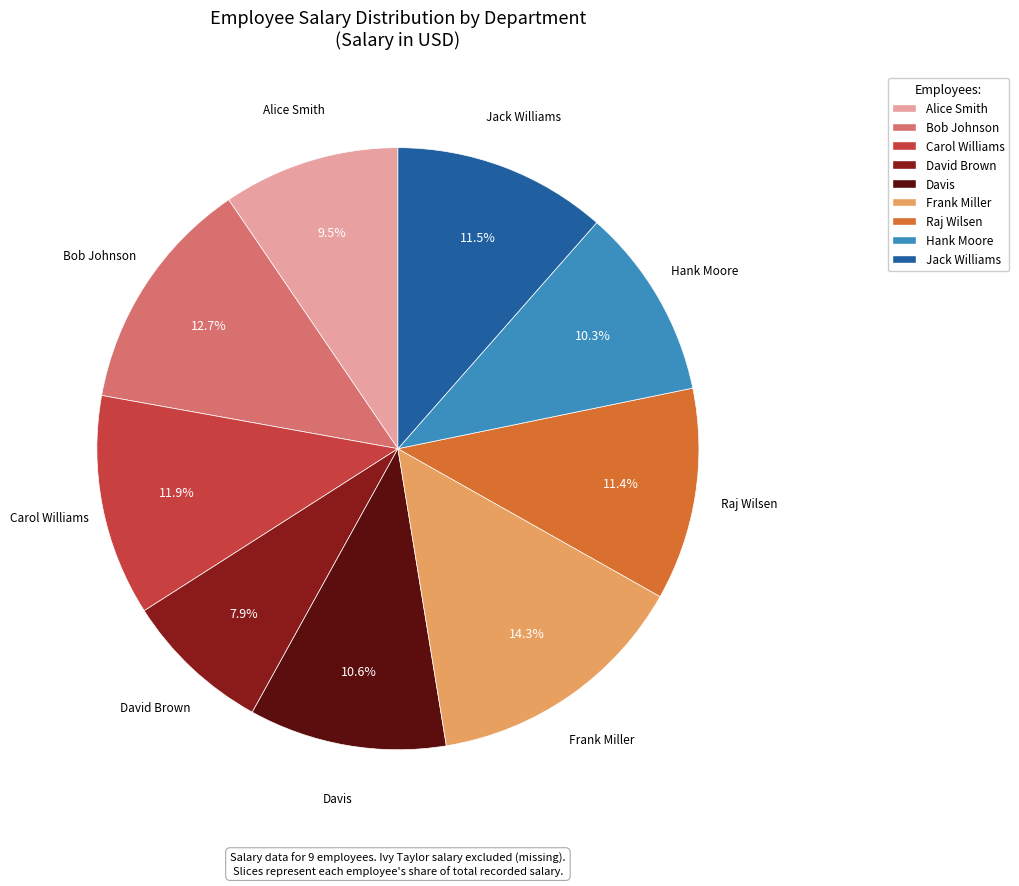

Which category has the biggest portion of the pie?

Frank Miller